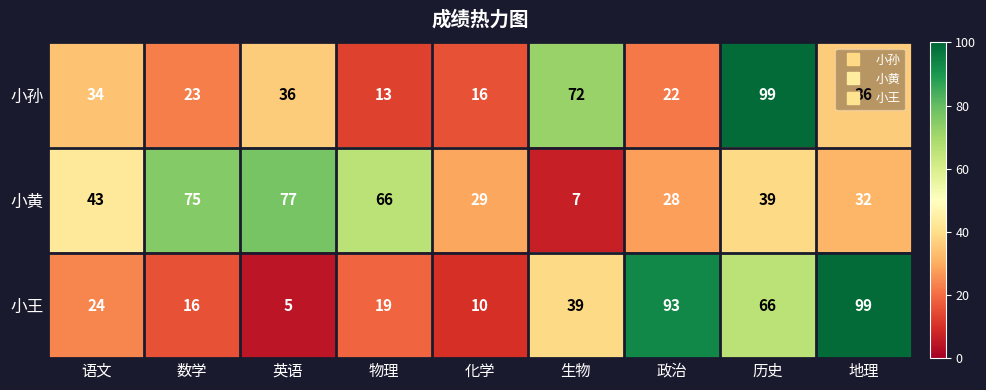

Rank the series at 化学 from lowest to highest value.

小王, 小孙, 小黄